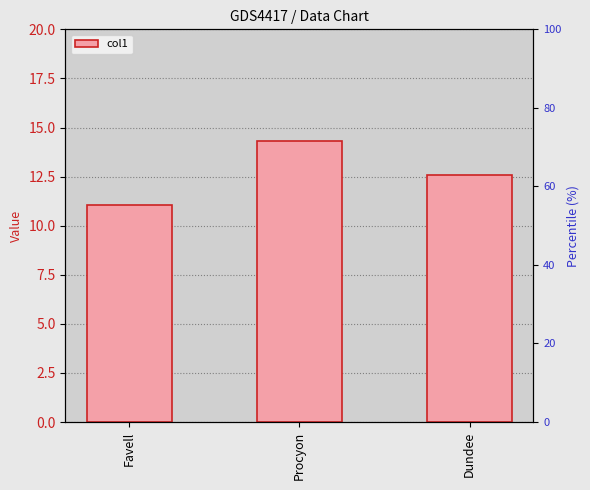

What is the difference between the values at Dundee and Procyon?

1.7